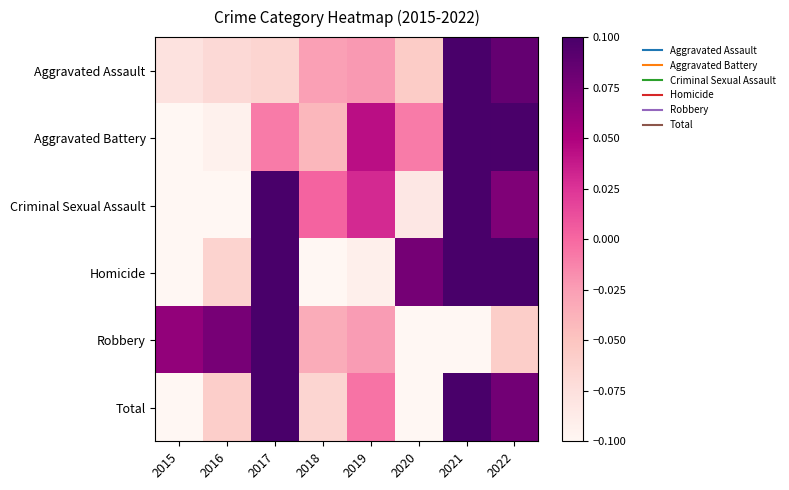

Reading right to left, list all the values displayed in this chart.

Aggravated Assault: 2022=0.1	2021=0.2	2020=-0.1	2019=-0.0	2018=-0.0	2017=-0.1	2016=-0.1	2015=-0.1
Aggravated Battery: 2022=0.1	2021=0.2	2020=-0.0	2019=0.0	2018=-0.0	2017=-0.0	2016=-0.1	2015=-0.2
Criminal Sexual Assault: 2022=0.1	2021=0.1	2020=-0.1	2019=0.0	2018=0.0	2017=0.1	2016=-0.1	2015=-0.2
Homicide: 2022=0.1	2021=0.1	2020=0.1	2019=-0.1	2018=-0.1	2017=0.1	2016=-0.1	2015=-0.1
Robbery: 2022=-0.1	2021=-0.1	2020=-0.1	2019=-0.0	2018=-0.0	2017=0.2	2016=0.1	2015=0.1
Total: 2022=0.1	2021=0.2	2020=-0.1	2019=-0.0	2018=-0.1	2017=0.1	2016=-0.1	2015=-0.1